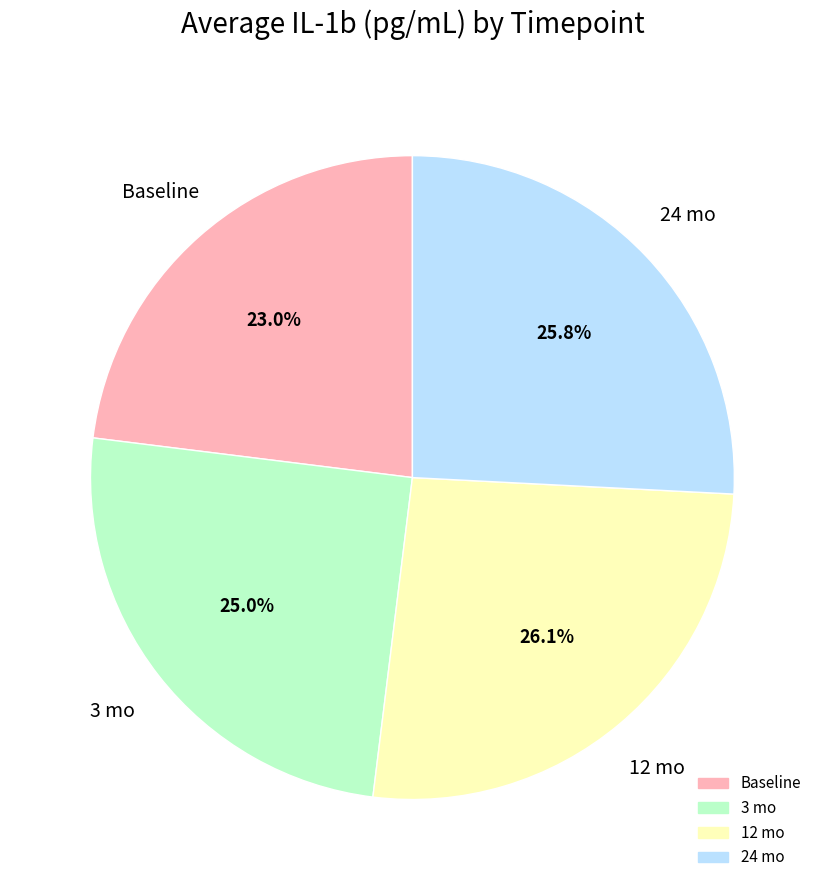

Is there a majority slice in this chart?

No